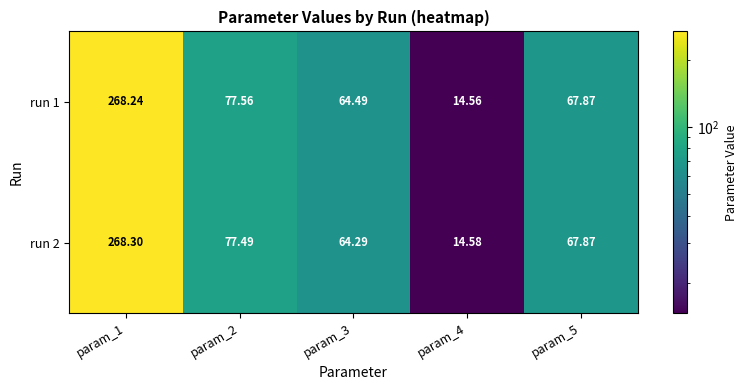

What is the greatest value displayed?

268.3